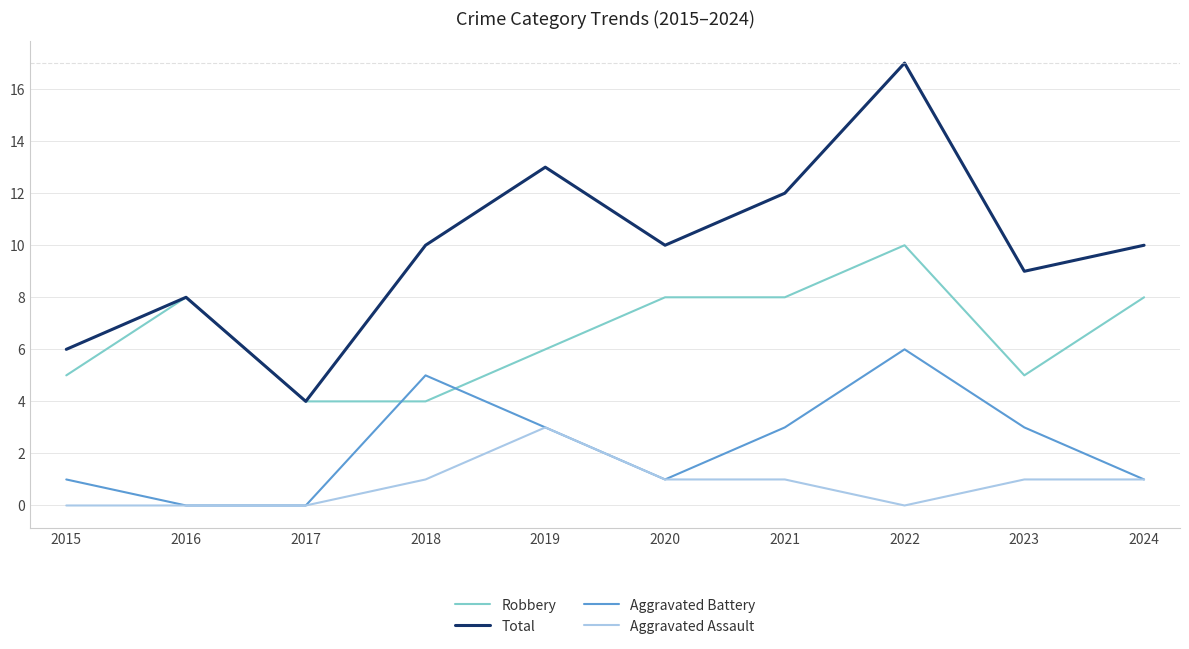

What is the sum of the Aggravated Assault values at 2016 and 2020?

1